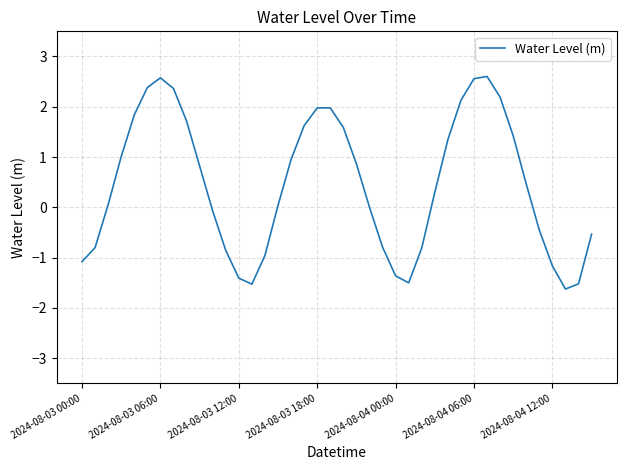

What is the maximum value shown in the chart?

2.6